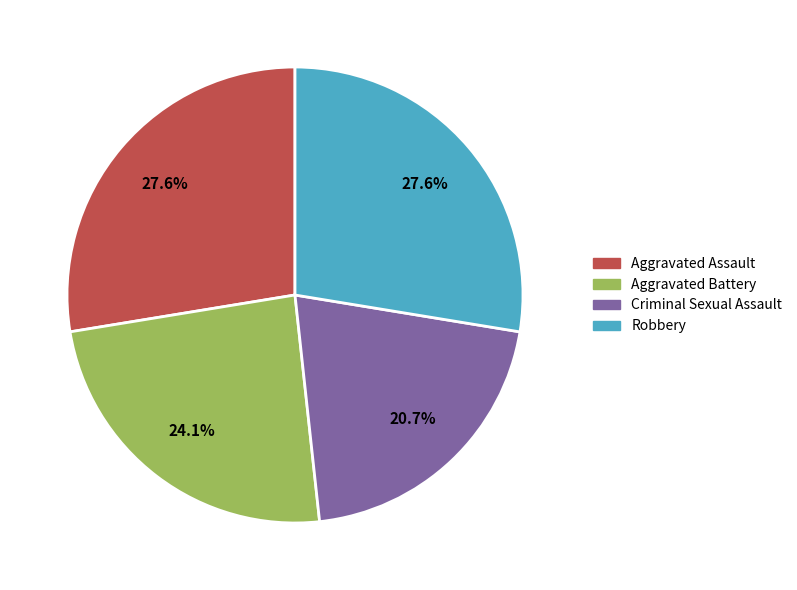

Is Robbery the majority of the pie?

No